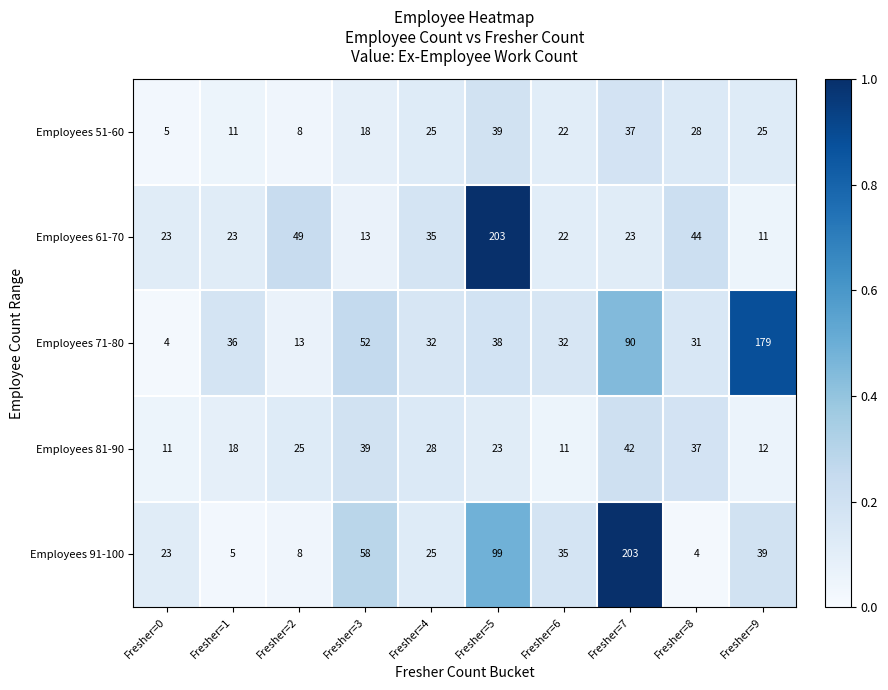

What is the spread (max minus min) of values at Fresher=1?

31